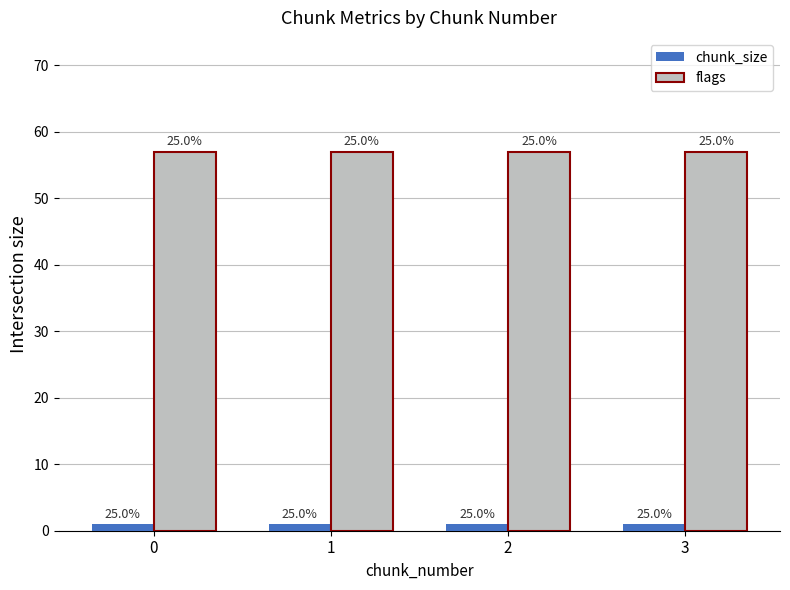

What value does the chunk_size series have at 3?

1